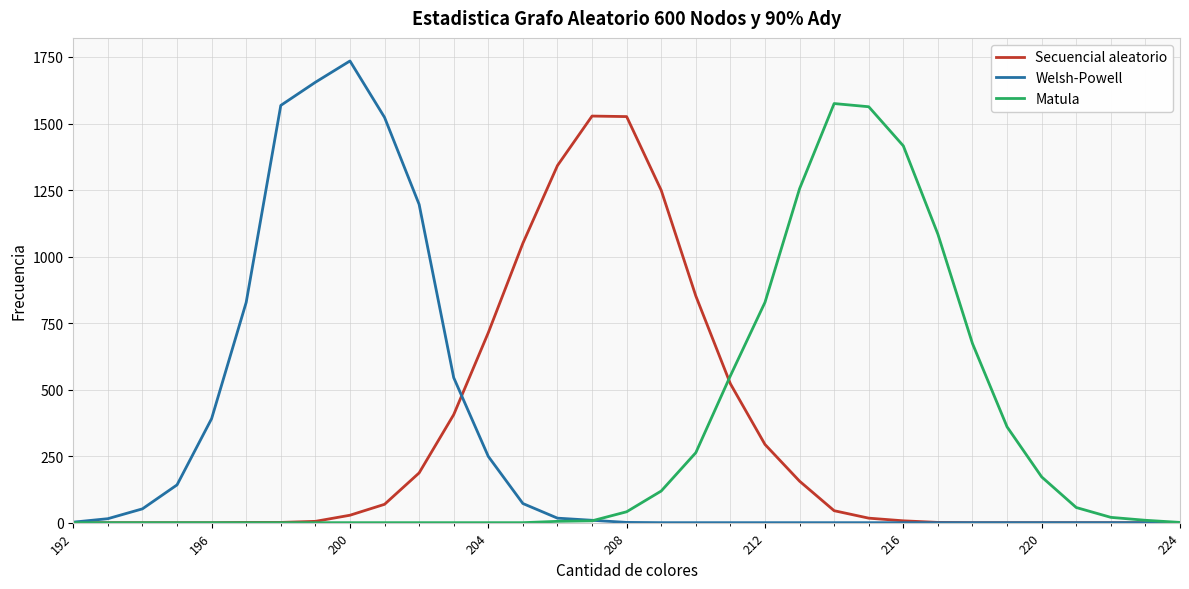

What is the maximum value for Matula?

1575